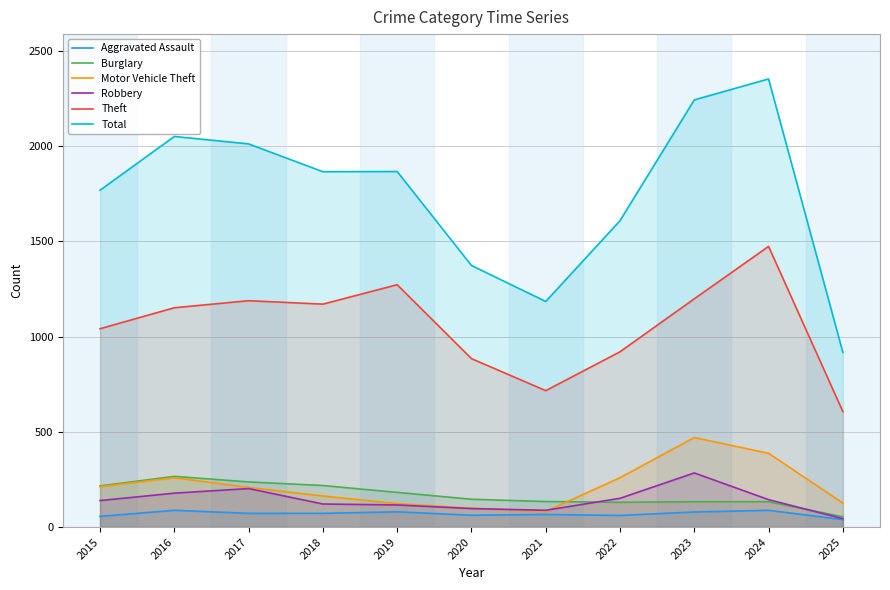

Reading right to left, extract all data points from this chart.

Aggravated Assault: 39	88	79	61	66	62	80	72	72	88	56
Burglary: 54	133	133	130	134	146	182	218	237	266	216
Motor Vehicle Theft: 126	387	470	259	82	99	123	163	208	259	212
Robbery: 44	144	284	151	88	97	116	121	202	178	139
Theft: 606	1473	1198	920	716	884	1272	1170	1188	1151	1041
Total: 917	2352	2242	1608	1184	1373	1866	1865	2011	2050	1768